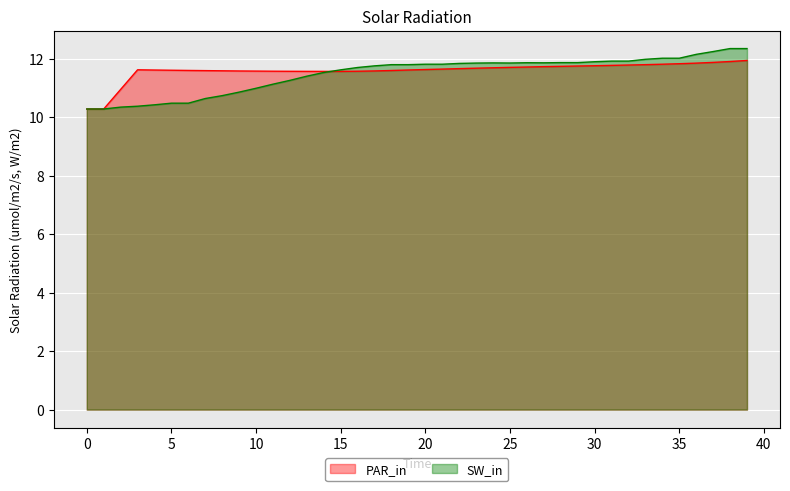

The PAR_in series shows 17.6 at 15. True or false?

False